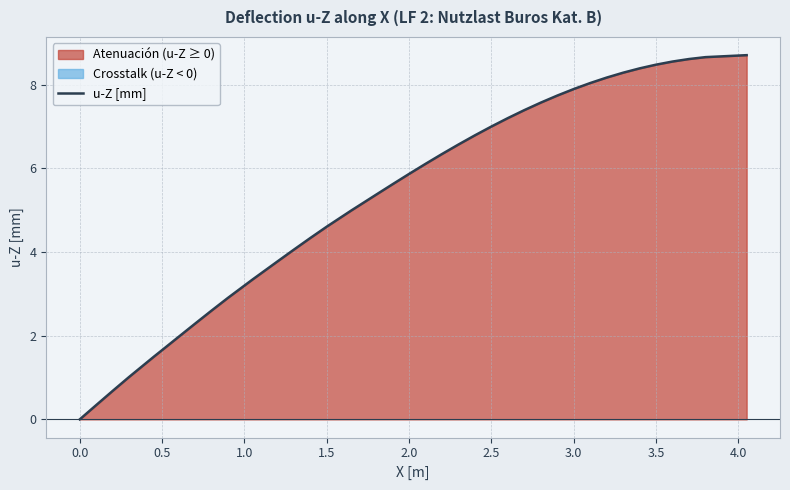

Reading left to right, extract all data points from this chart.

0.0	0.3	0.7	1.0	1.5	1.7	2.0	2.3	2.6	2.9	3.3	3.5	3.8	4.1	4.3	4.6	5.0	5.1	5.4	5.6	5.9	6.1	6.3	6.6	6.8	7.0	7.2	7.4	7.6	7.7	7.9	8.0	8.2	8.3	8.4	8.5	8.6	8.6	8.7	8.7